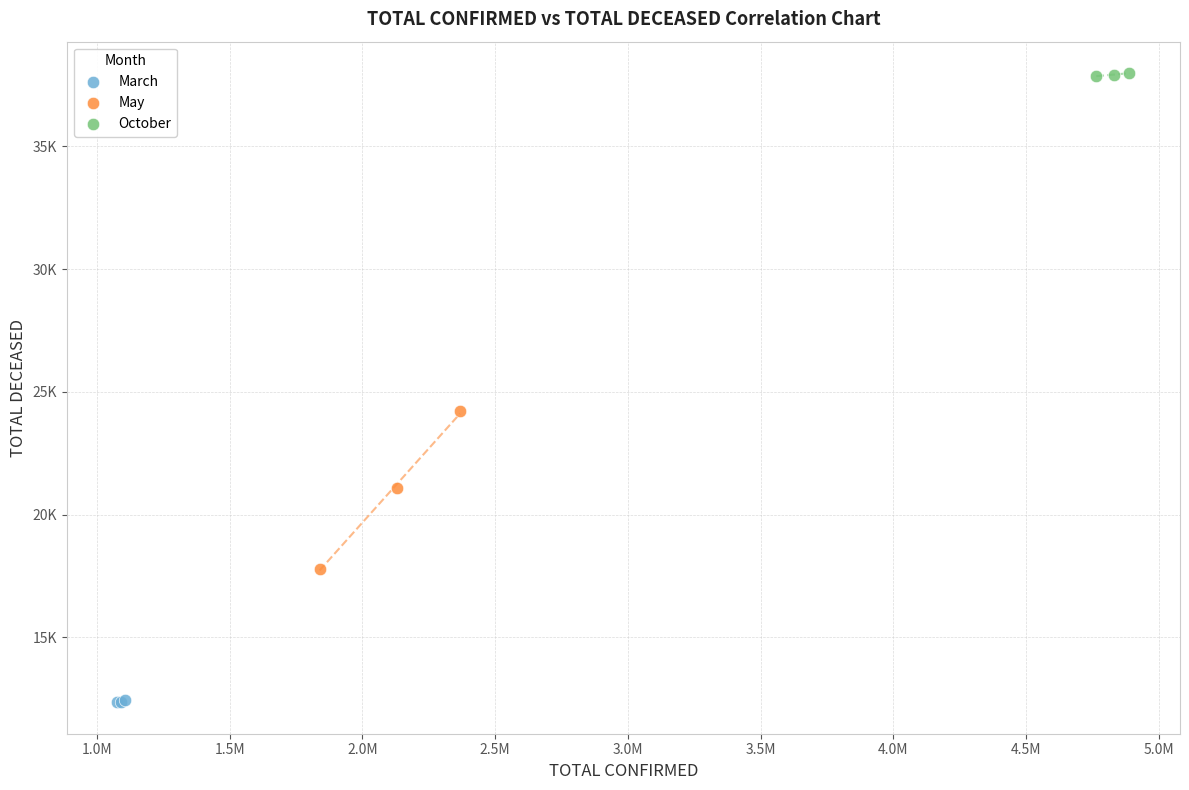

Which series has the largest Y range (max minus min)?

May